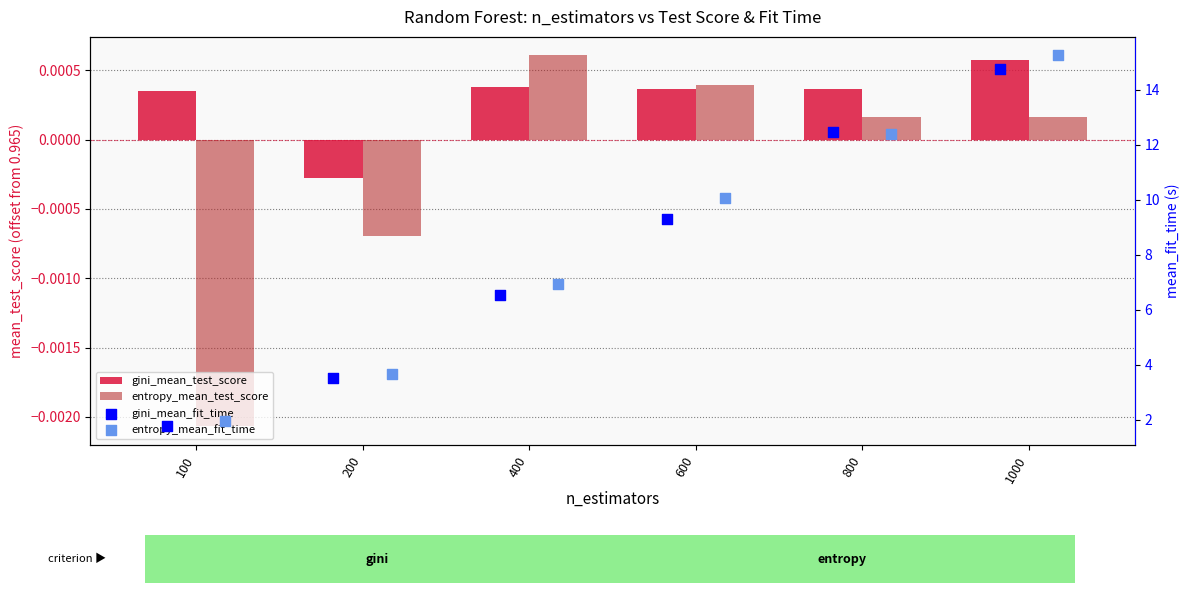

What is the total value across all series at 200?

7.2